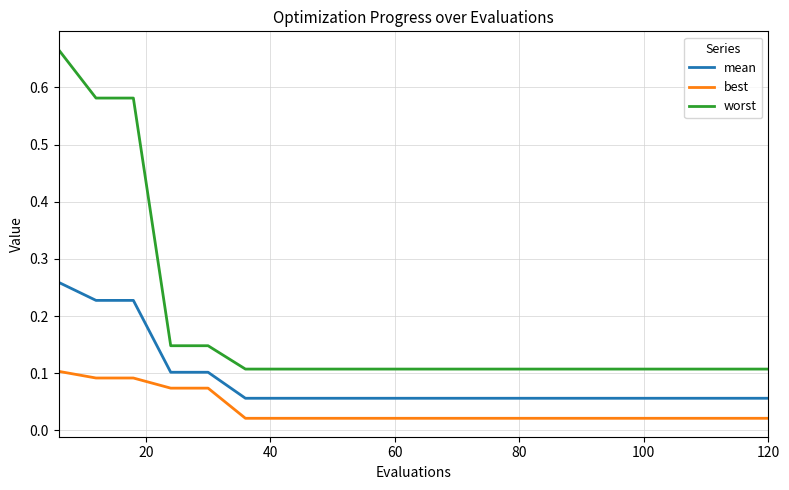

Is this an area chart (filled region under the line)?

No